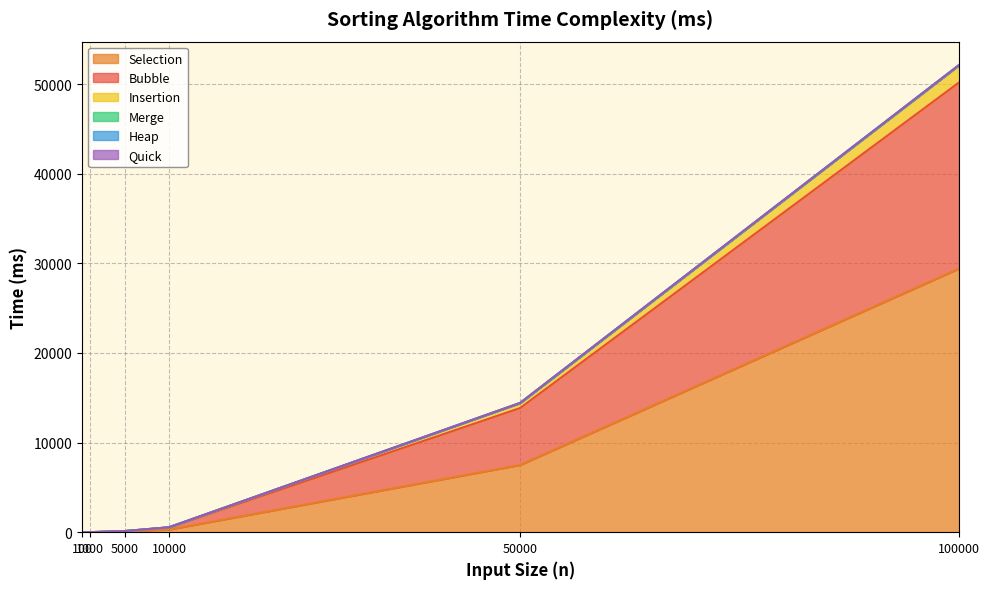

How many lines are shown in the chart?

6